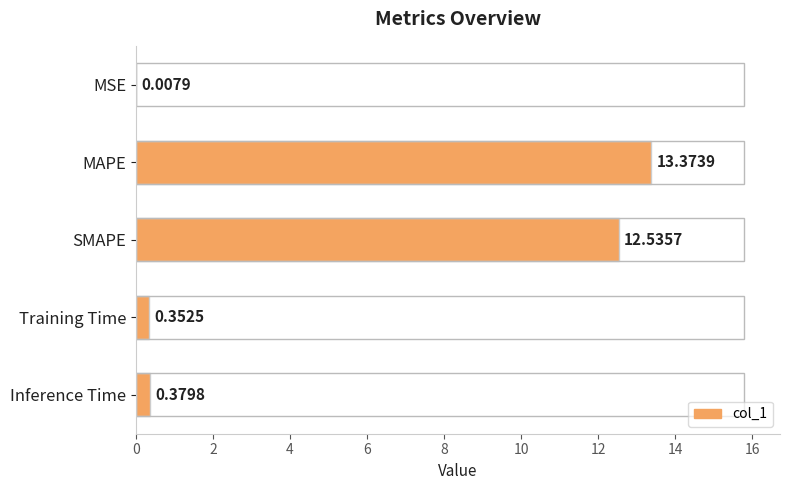

What is the average value?

5.3